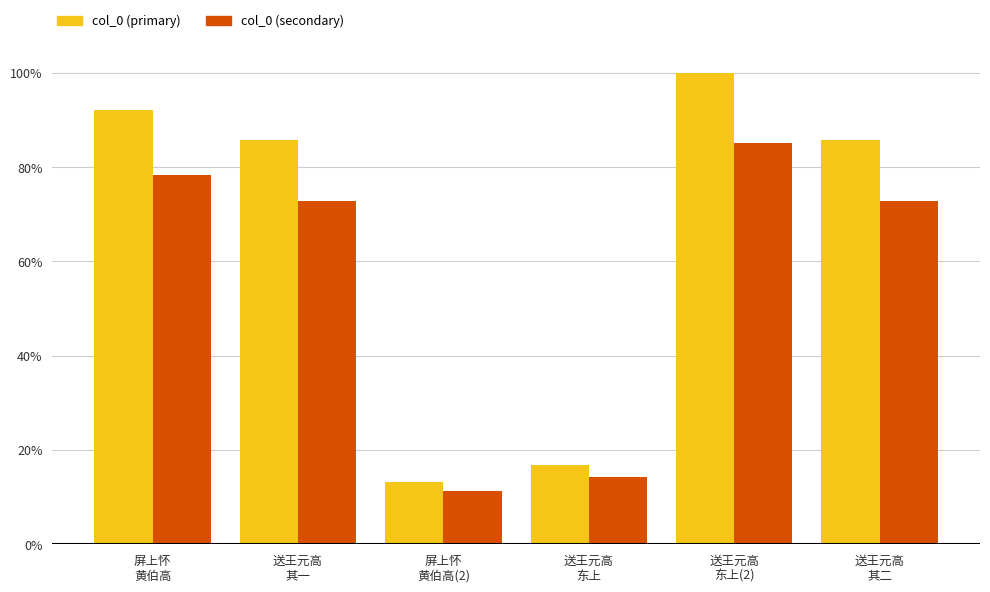

How many values in the col_0 (secondary) series exceed 72?

4